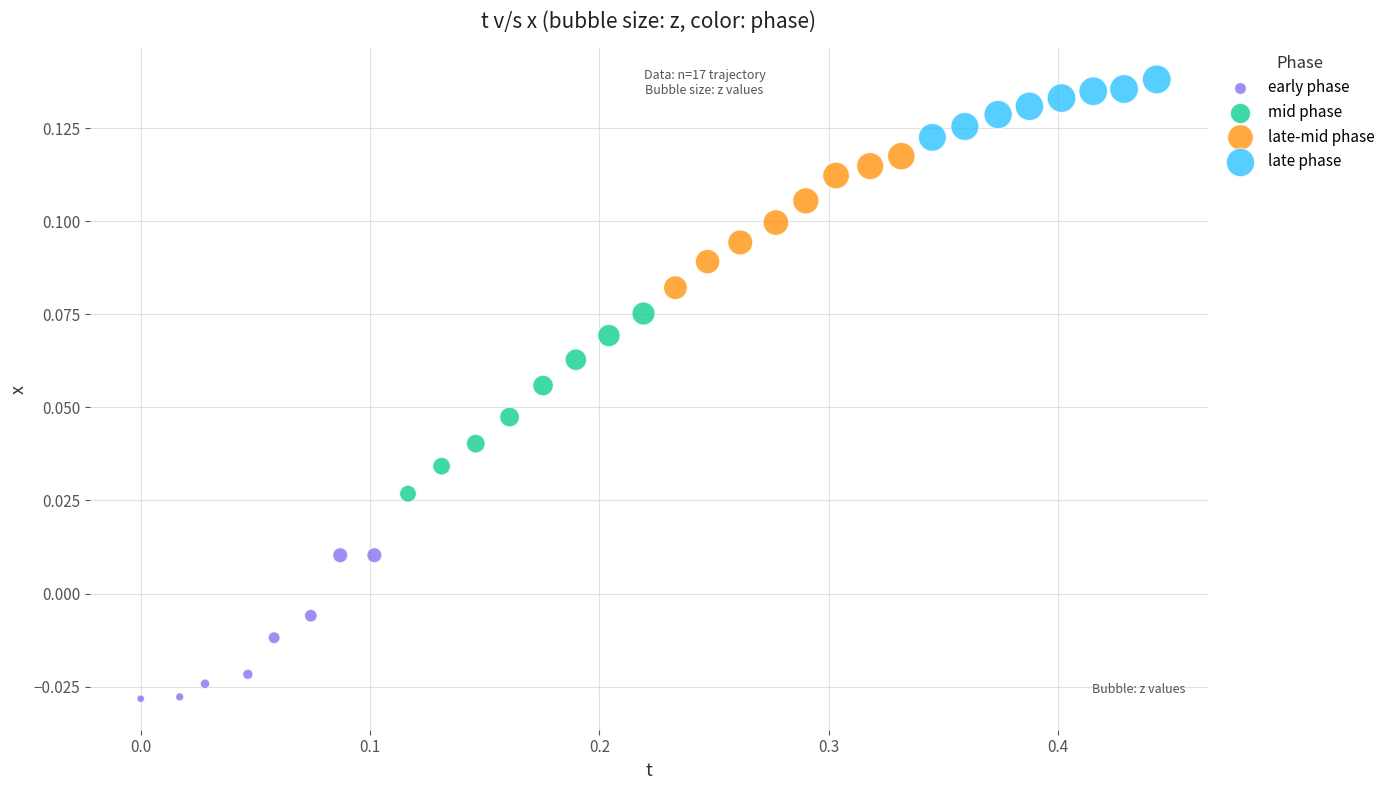

Which series contains the highest Y value?

late phase